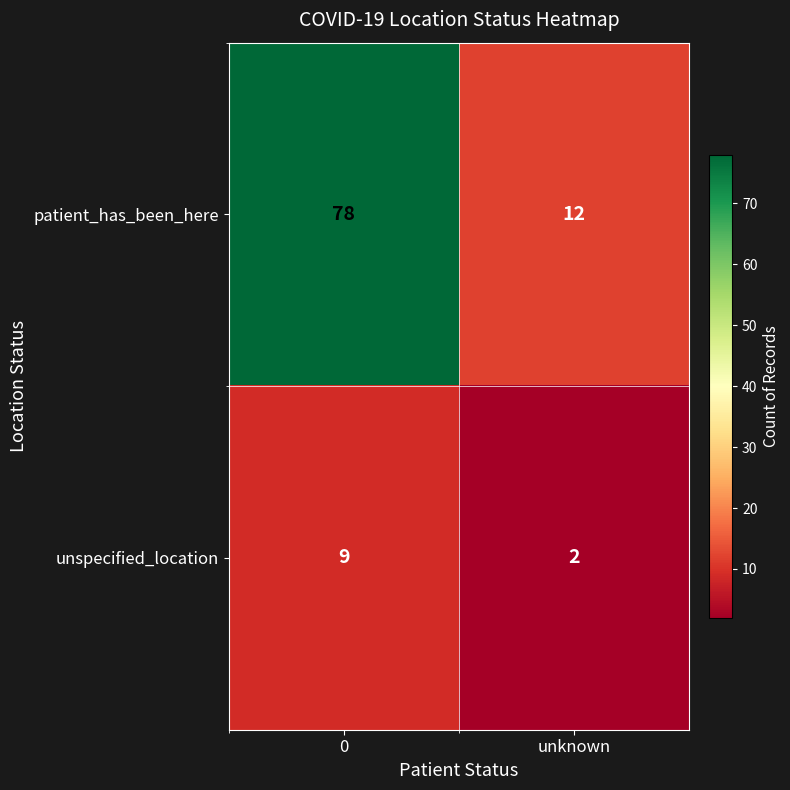

What is the difference between the highest and lowest values at 0?

69